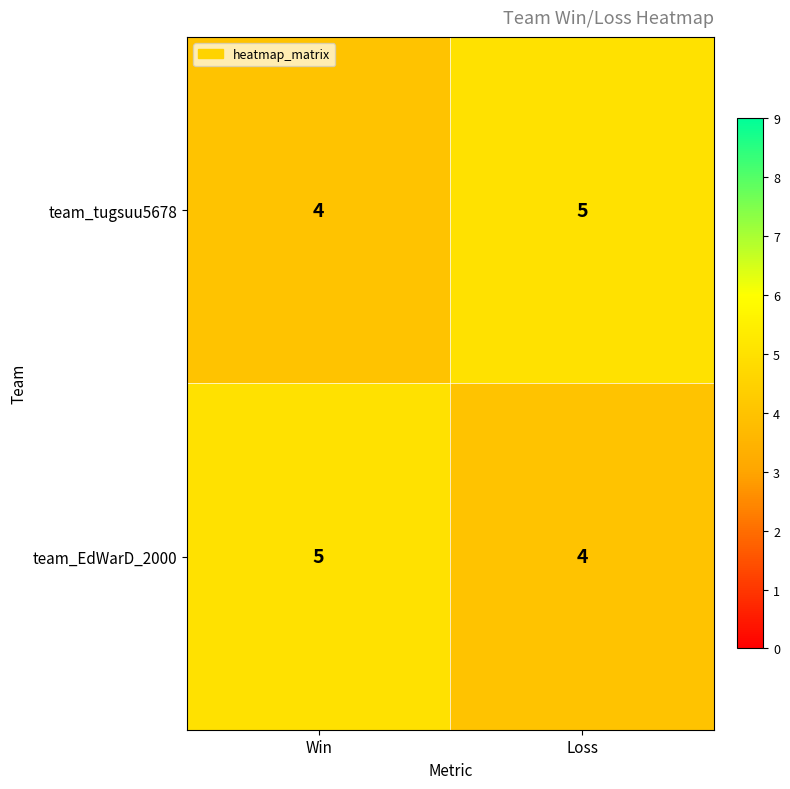

What is the difference between the highest and lowest values at Loss?

1